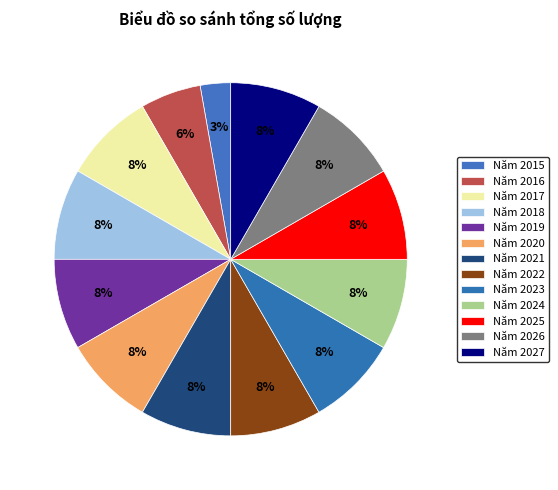

Does Năm 2027 account for over 50% of the chart?

No